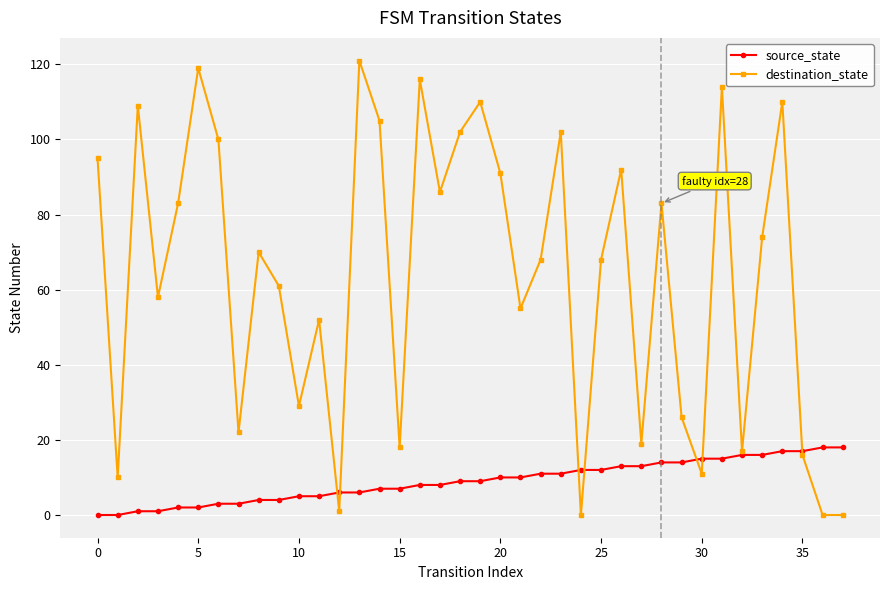

How many lines are shown in the chart?

2